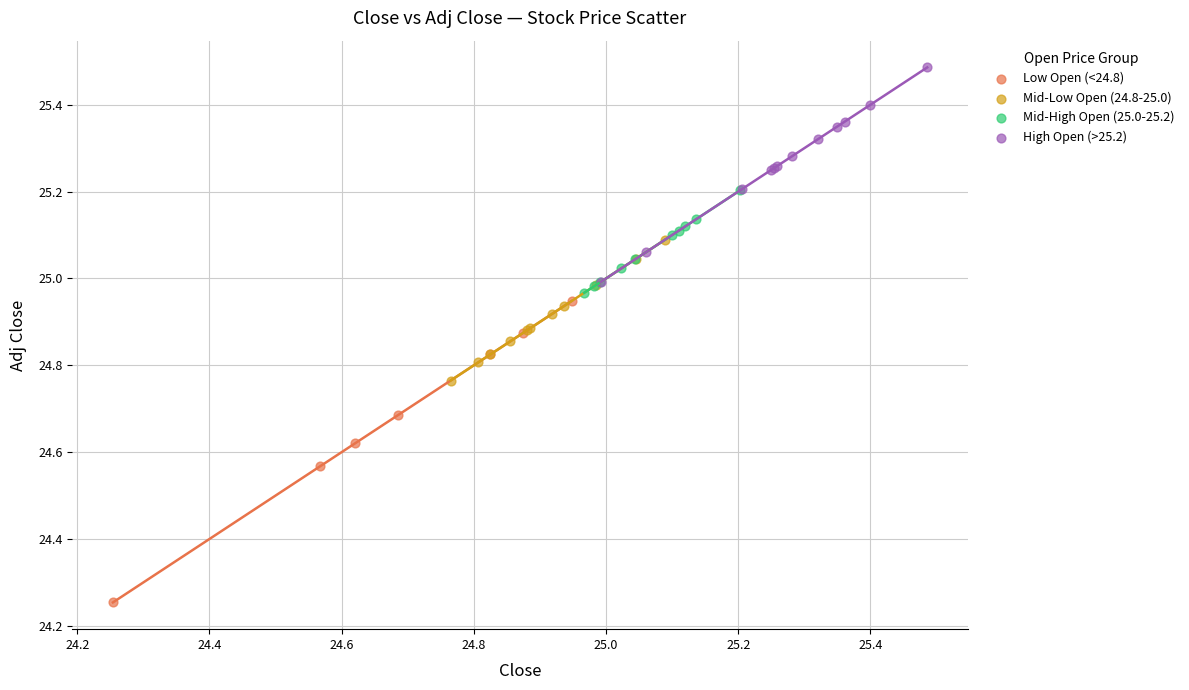

Which series reaches the minimum Y coordinate?

Low Open (<24.8)